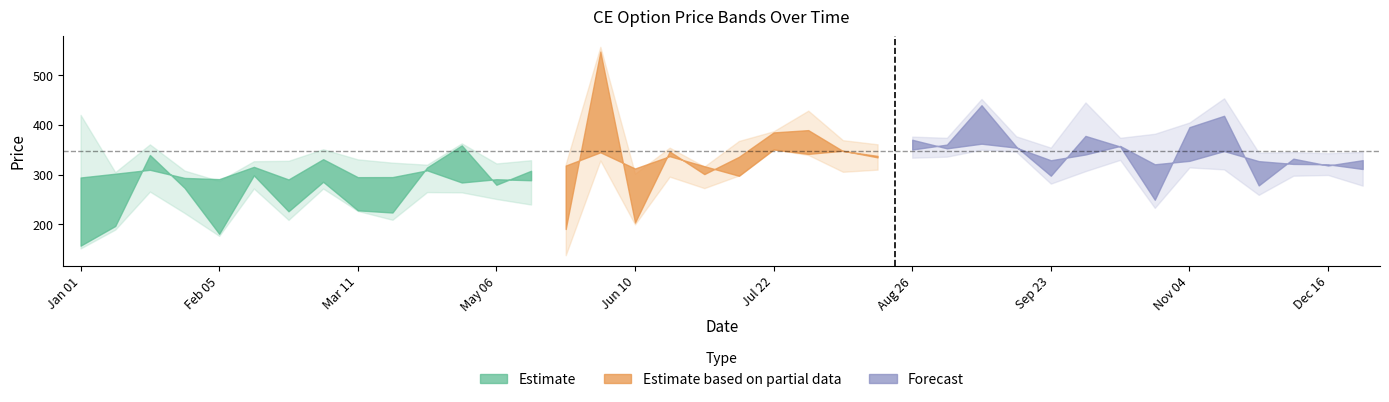

Is this an area chart (filled region under the line)?

No